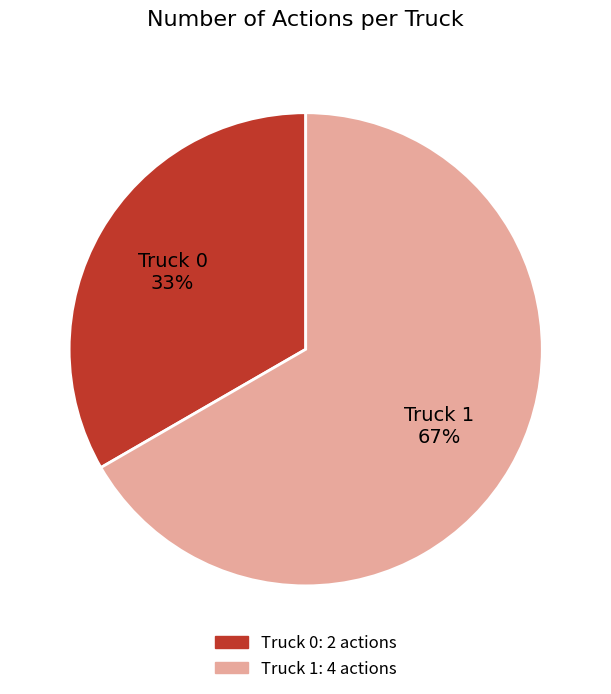

To the nearest percent, what is the average slice percentage?

50%